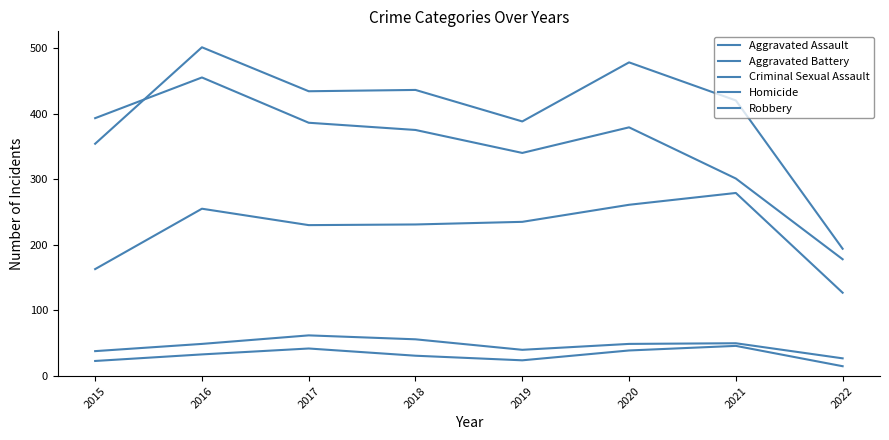

Which series ends up on top after the final intersection of Aggravated Battery and Robbery?

Aggravated Battery